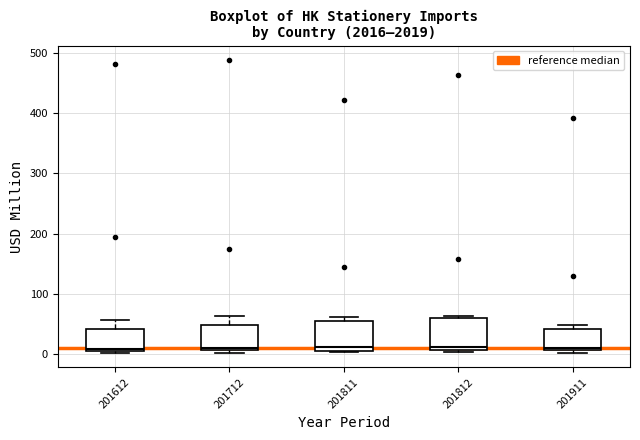

Reading left to right, read every box against the y-axis: the position of its median line, the range the box covers, and the ends of its whiskers. The values are not printed on the chart, so give them approximately, as read against the axis.

201612: median 10 (just above the box's lower edge), box 10 to 40, whiskers 0 to 60
201712: median 10, box 10 to 50, whiskers 0 to 60
201811: median 10 (just above the box's lower edge), box 10 to 60, whiskers 0 to 60 (just above the box's upper edge)
201812: median 10 (just above the box's lower edge), box 10 to 60, whiskers 0 to 60 (just above the box's upper edge)
201911: median 10 (just above the box's lower edge), box 10 to 40, whiskers 0 to 50